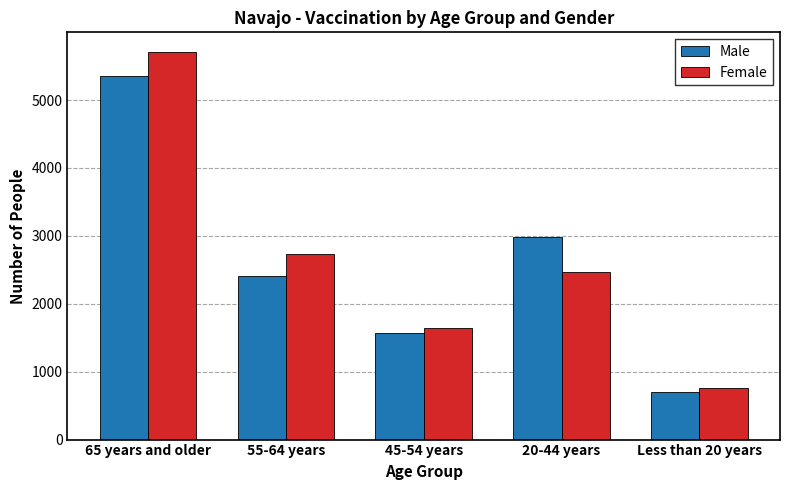

What is the label of the 3rd bar from the right?

45-54 years